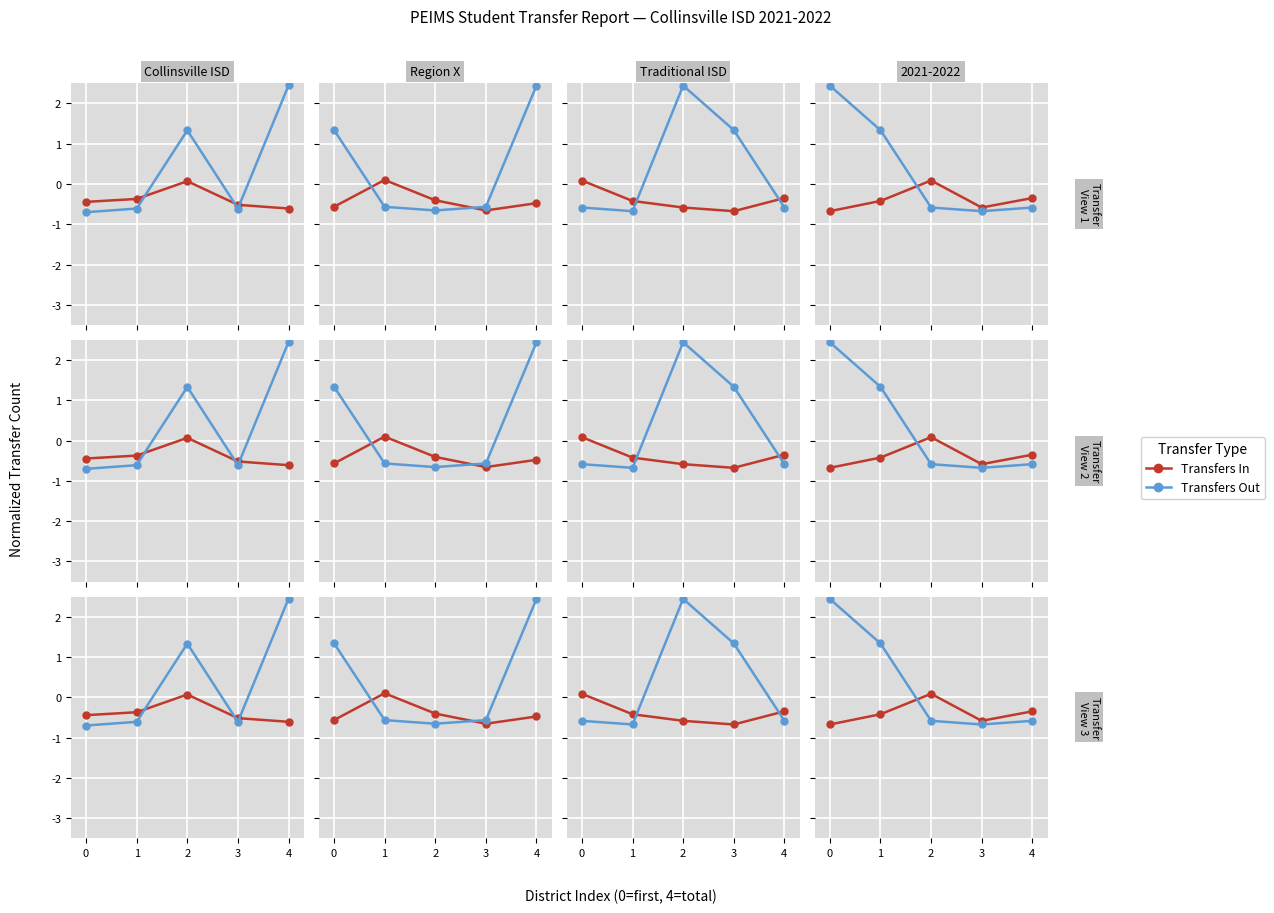

What are all the series names shown in the legend?

Transfers In, Transfers Out